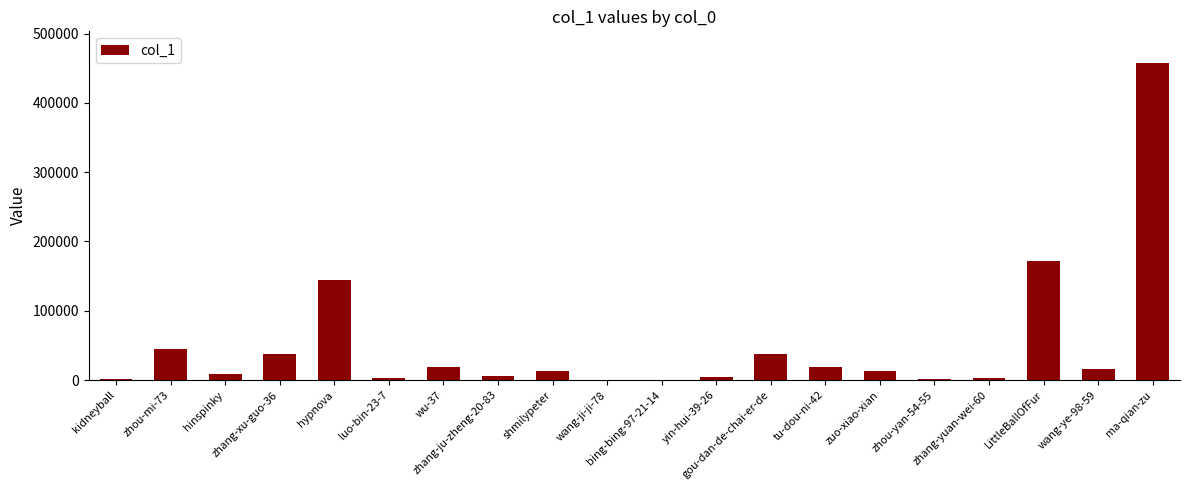

What is the maximum value shown in the chart?

457513